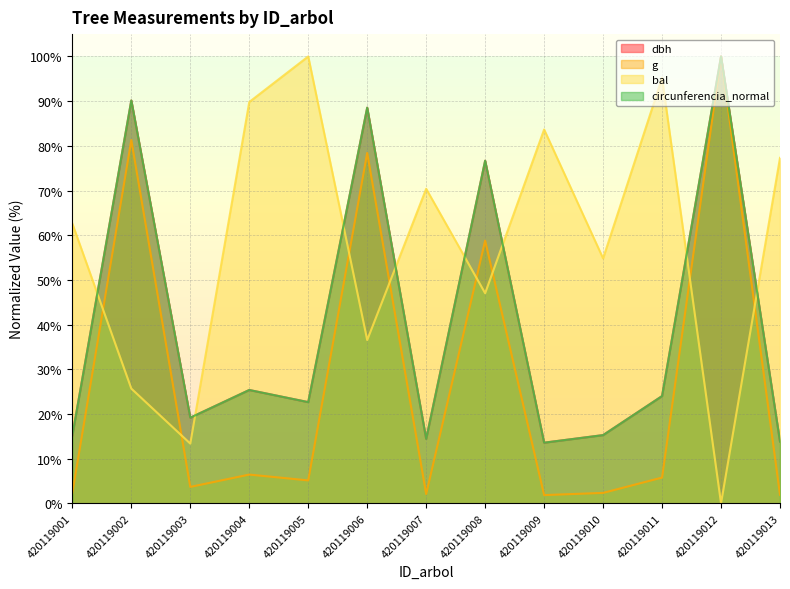

What is the difference between the highest and lowest values at 420119001?

60.3